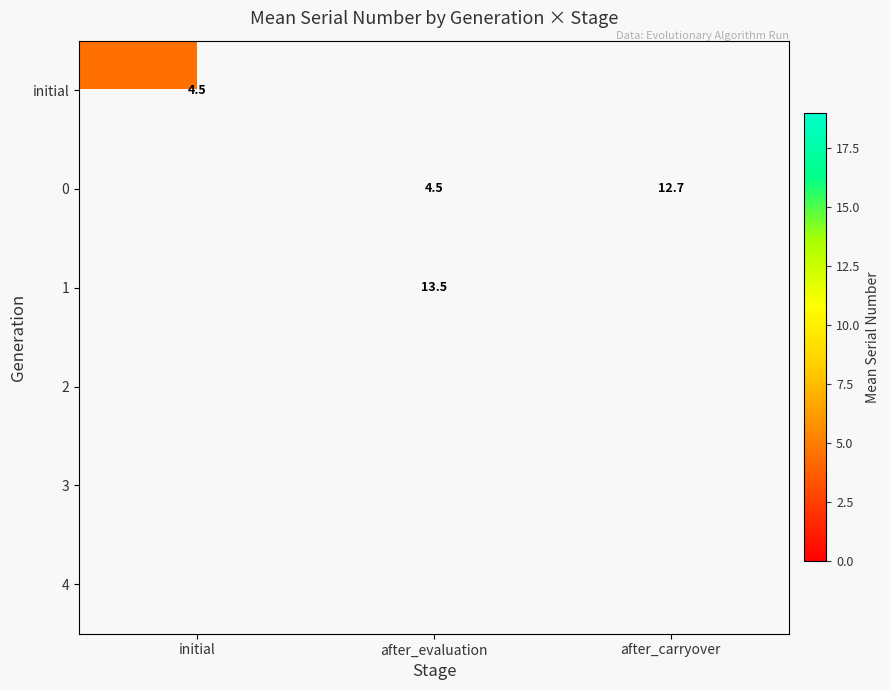

True or false: initial has a value of 6.9 at initial.

False